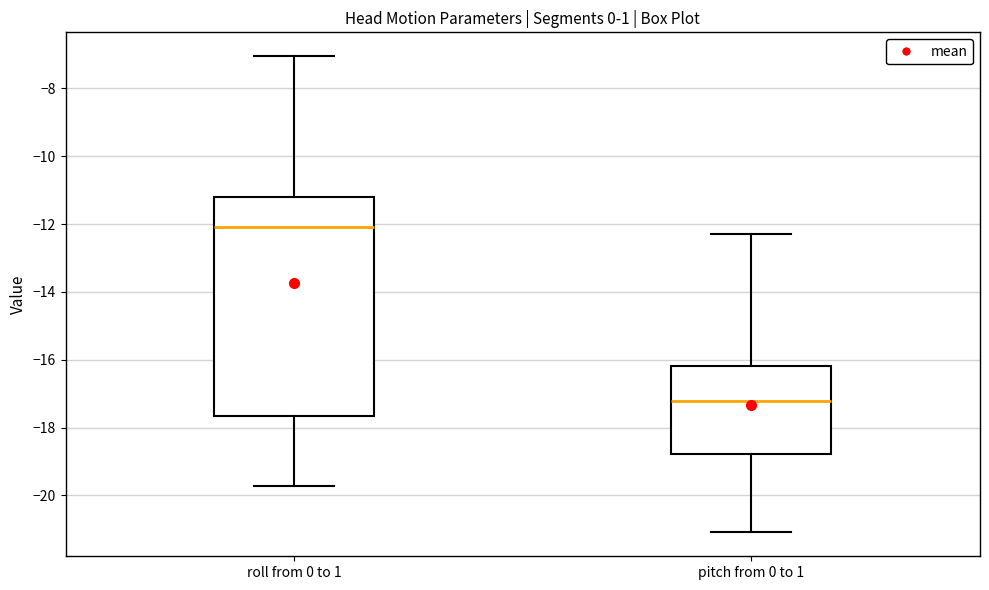

Reading left to right, transcribe this box plot: for each box, give where its median line is, the range the box spans, and where its two whiskers end, as read against the y-axis. The values are not printed on the chart, so give them approximately, as read against the axis.

roll from 0 to 1: median -12.0, box -17.6 to -11.2, whiskers -19.8 to -7.0
pitch from 0 to 1: median -17.2, box -18.8 to -16.2, whiskers -21.0 to -12.2